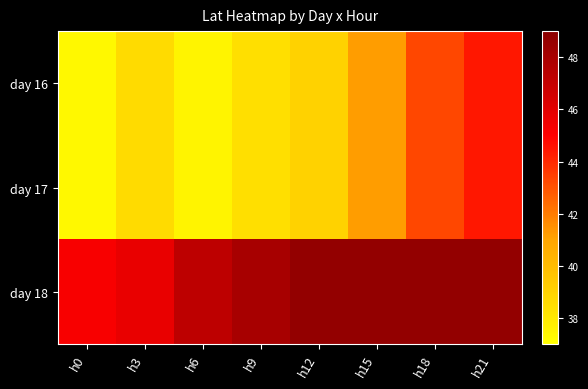

Which series has the largest range (max minus min)?

day 16